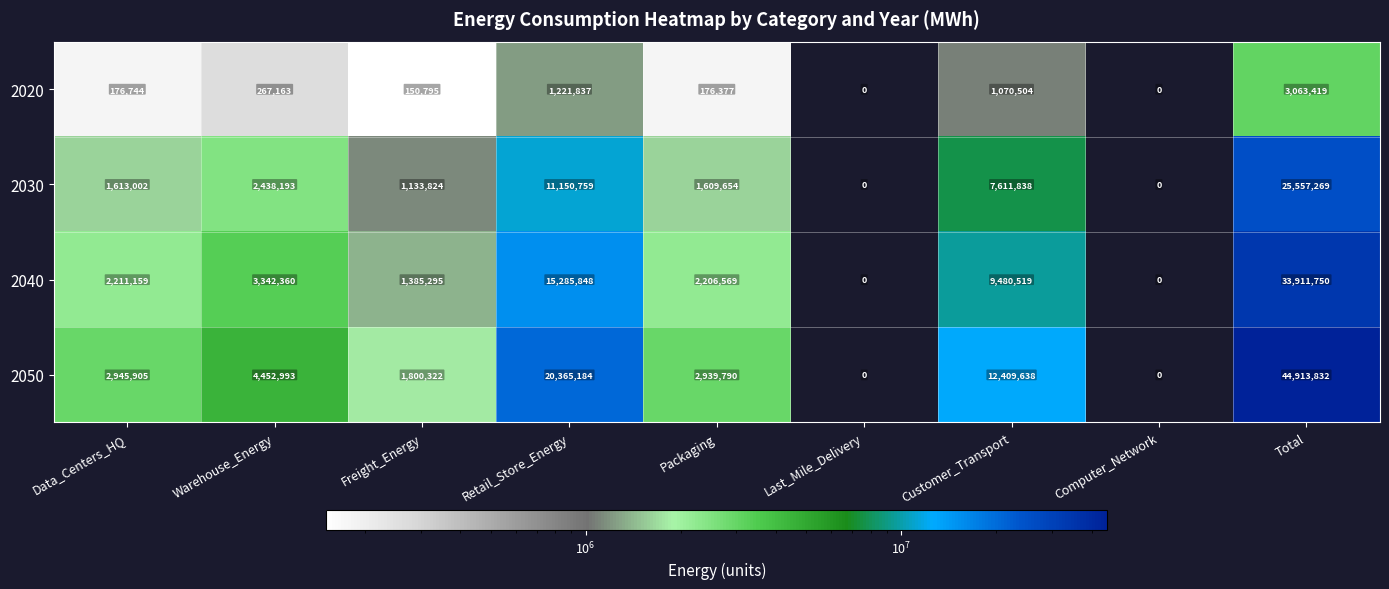

At Retail_Store_Energy, list the series in order from largest to smallest.

2050, 2040, 2030, 2020